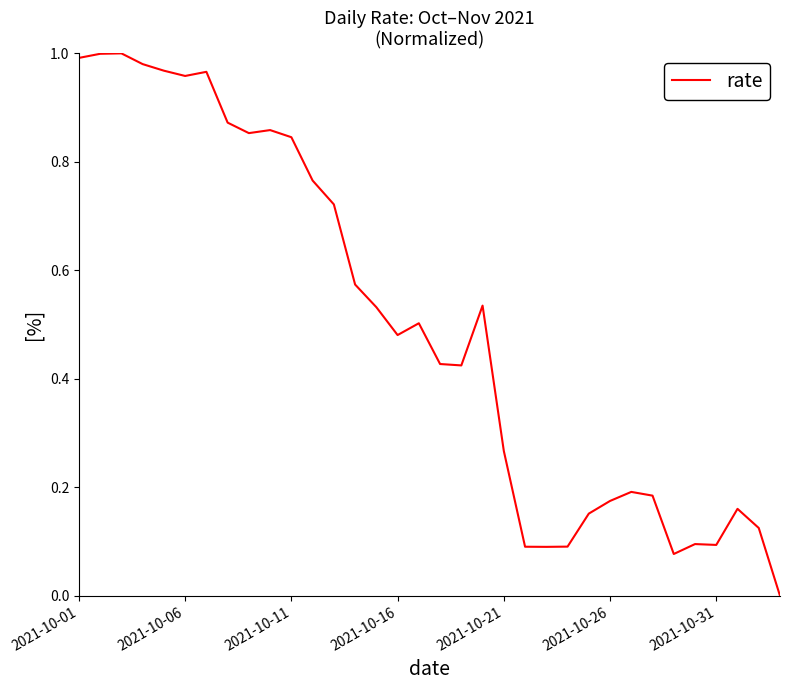

Reading left to right, extract all data points from this chart.

1.0	1.0	1.0	1.0	1.0	1.0	1.0	0.9	0.9	0.9	0.8	0.8	0.7	0.6	0.5	0.5	0.5	0.4	0.4	0.5	0.3	0.1	0.1	0.1	0.2	0.2	0.2	0.2	0.1	0.1	0.1	0.2	0.1	0.0